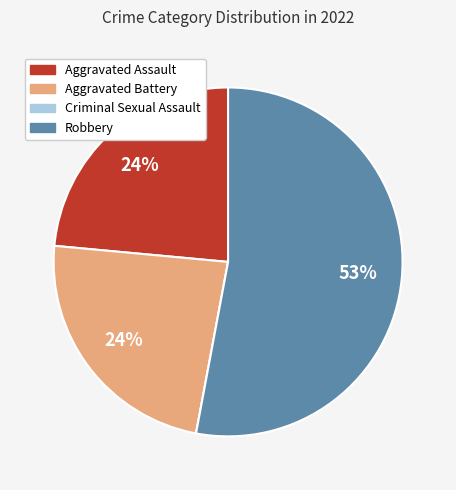

Does any single category account for the majority?

Yes